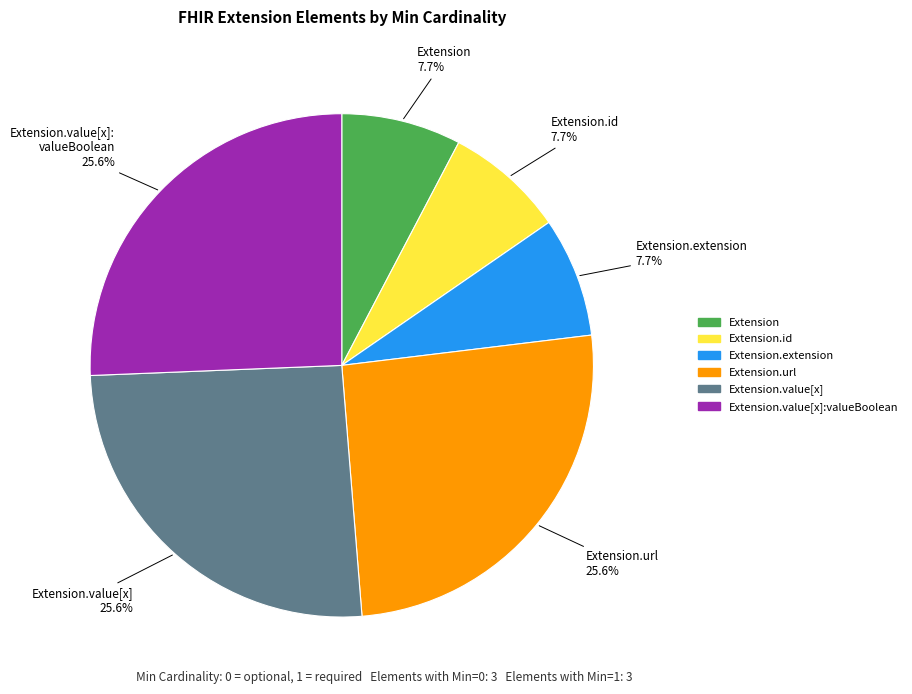

Does any single category account for the majority?

No